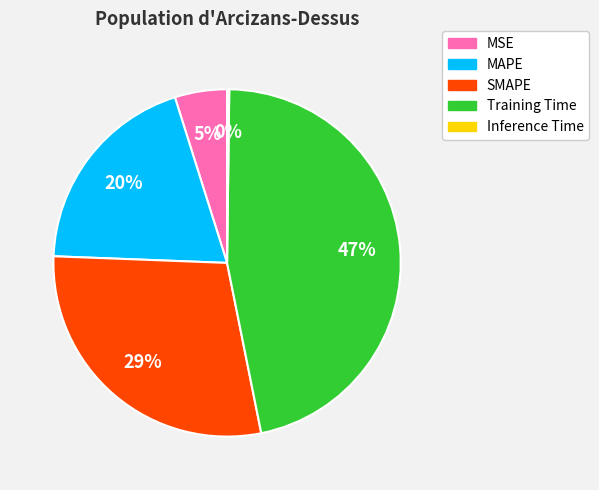

Does MAPE account for over 50% of the chart?

No